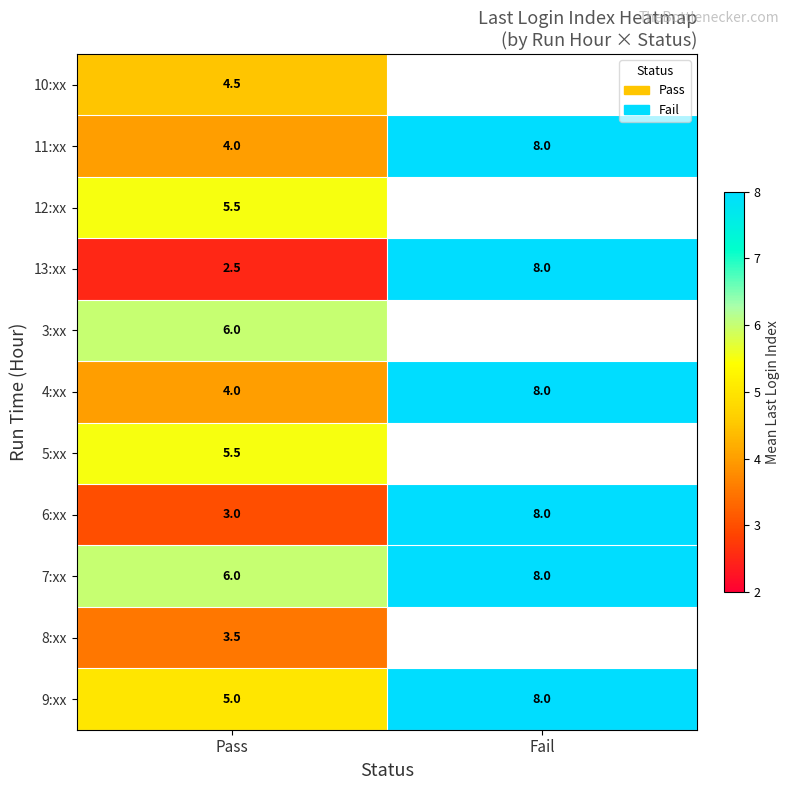

Which category has the highest value in the 4:xx series?

Fail